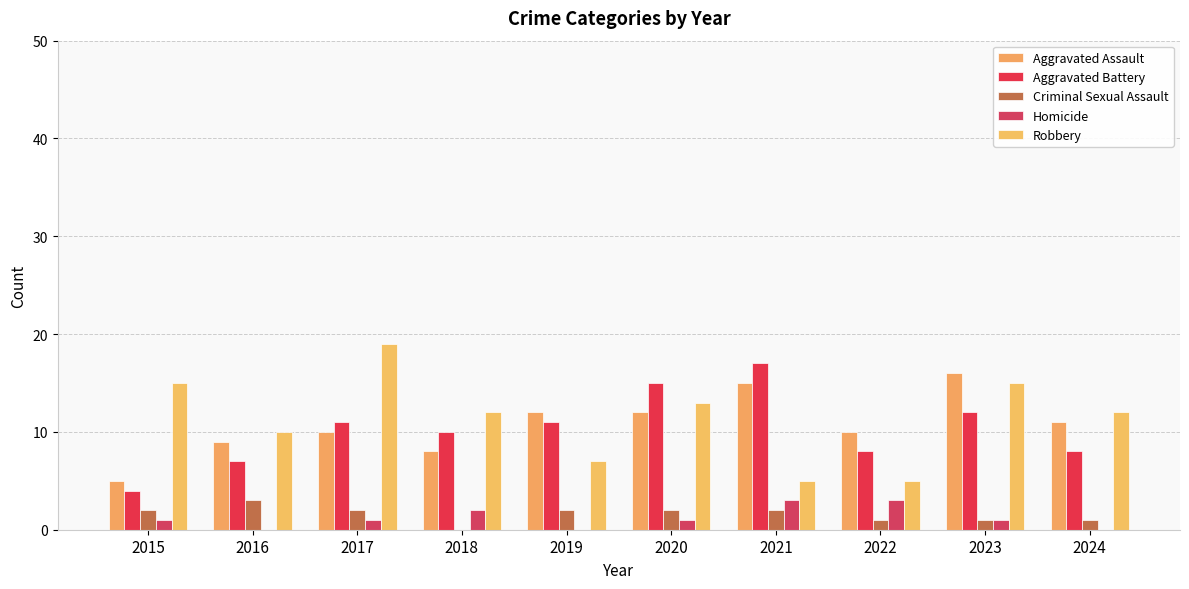

What is the sum of the Homicide values at 2017 and 2015?

2